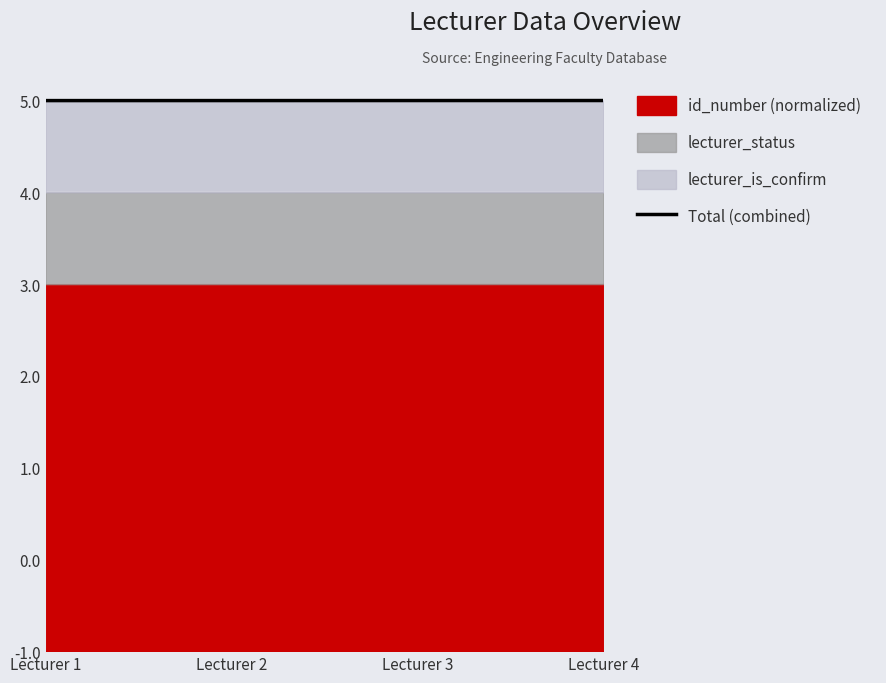

True or false: the data has more than 0 interior local peaks.

False